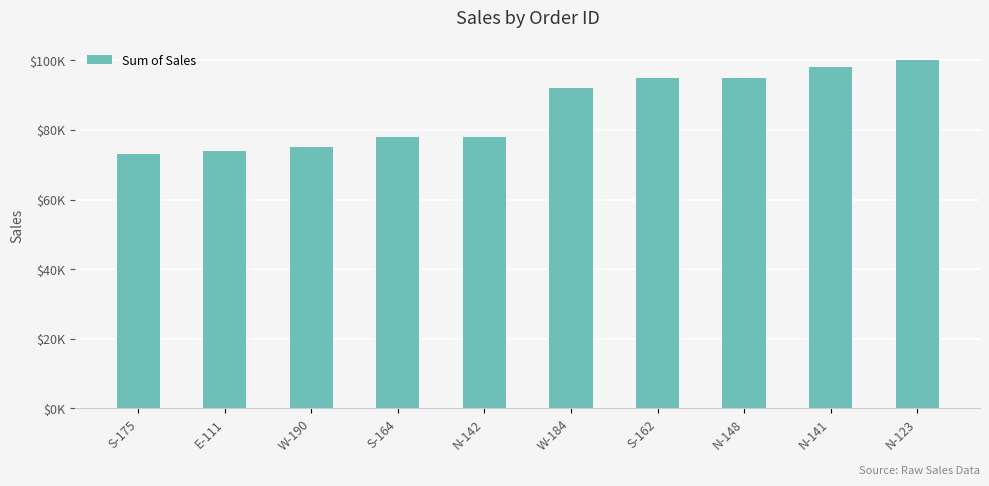

Are the bars horizontal?

No